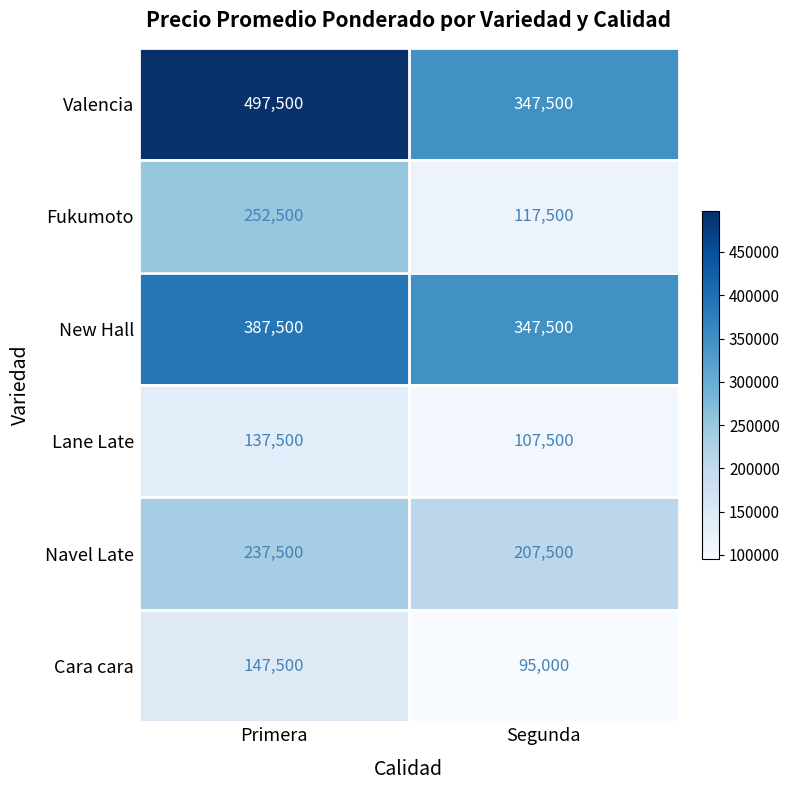

What is the sum of all Navel Late values?

445000